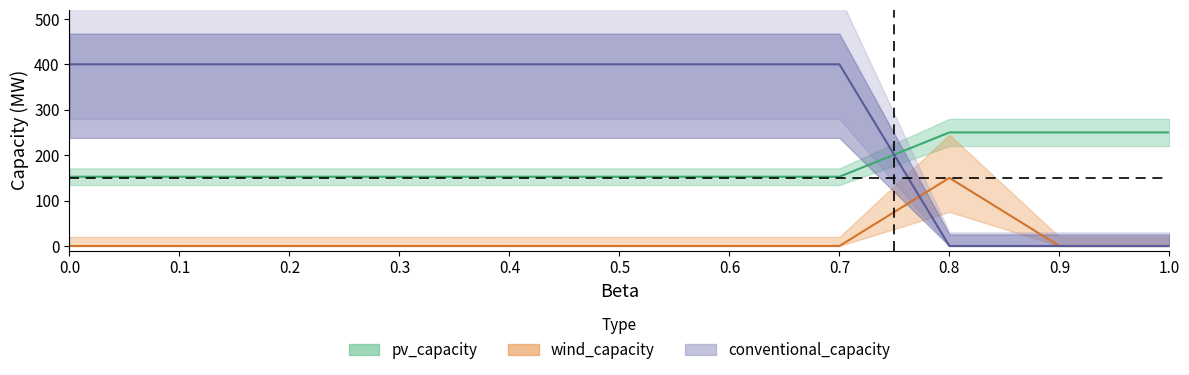

What is the average value of the pv_capacity series?

179.1